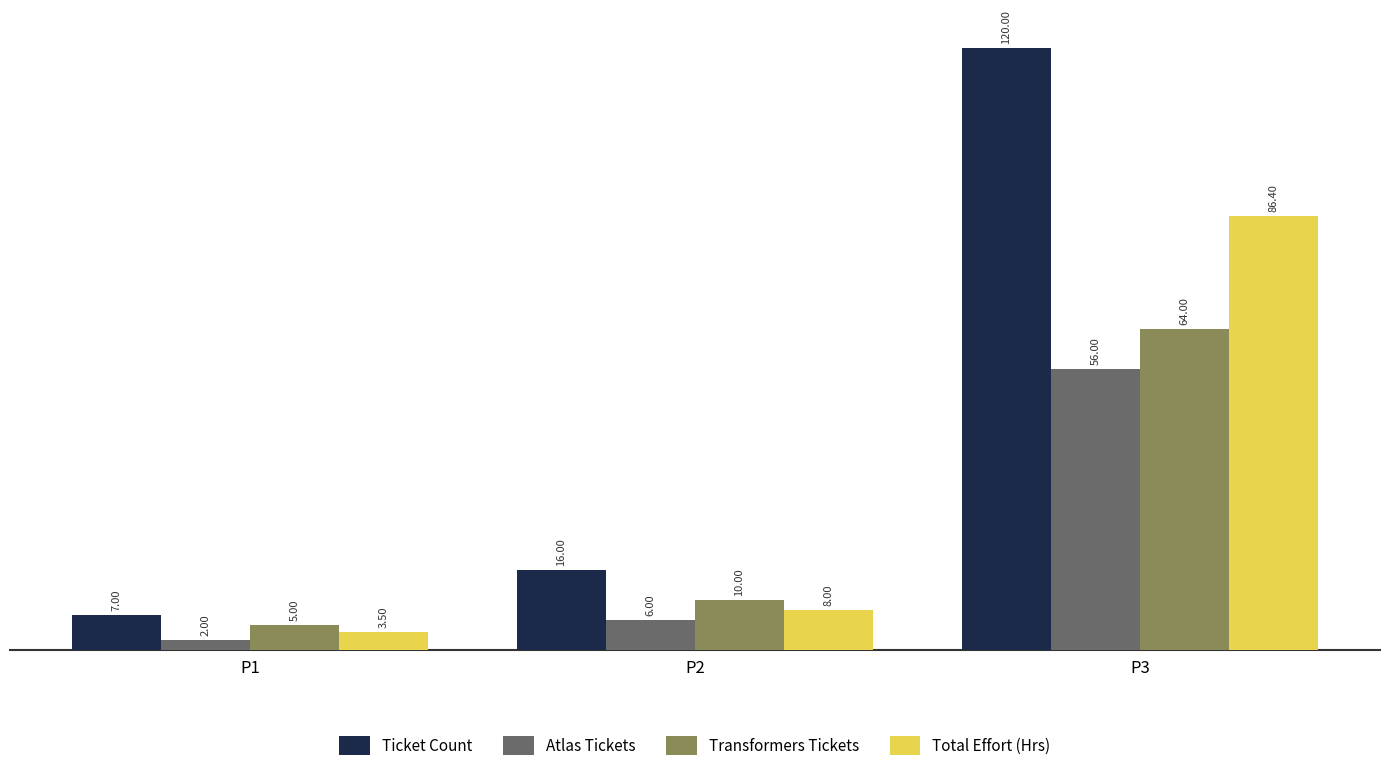

What is the value of the Atlas Tickets bar at the 3rd from the left?

56.0